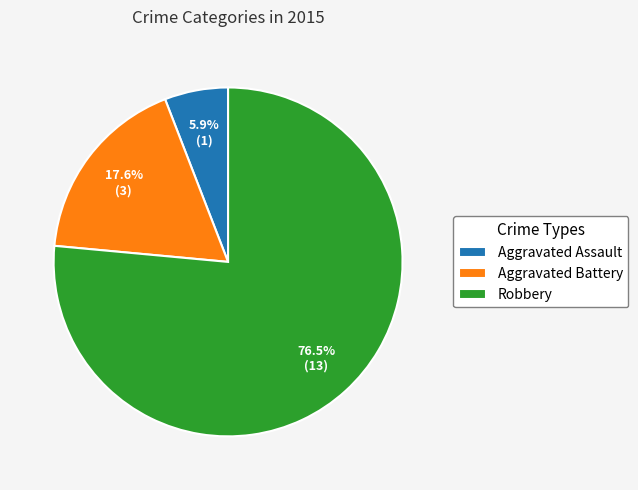

What is the total percentage of Robbery and Aggravated Assault?

82.4%